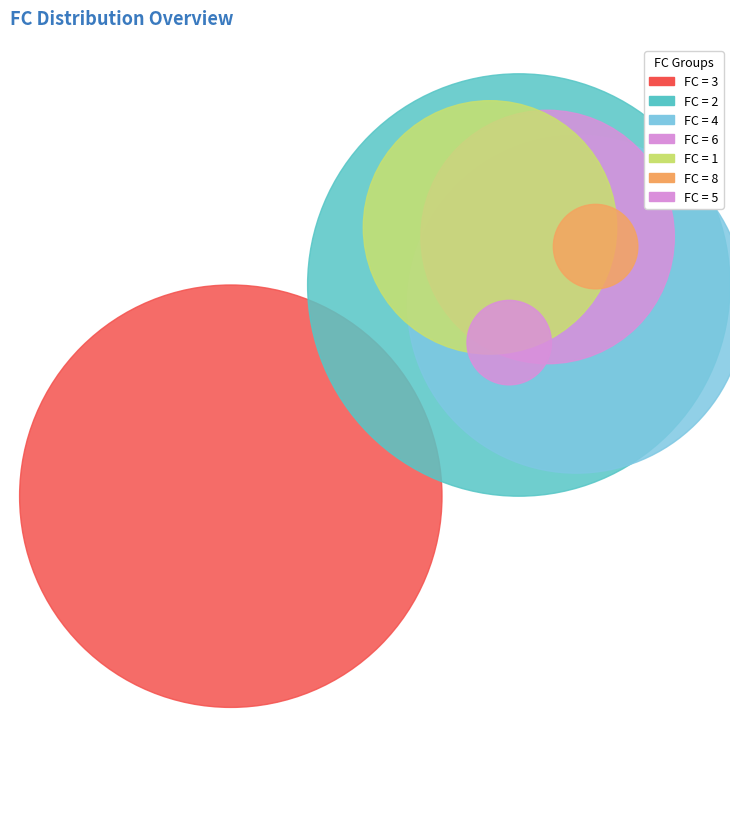

Is it true that 8 is 5% of the pie?

True